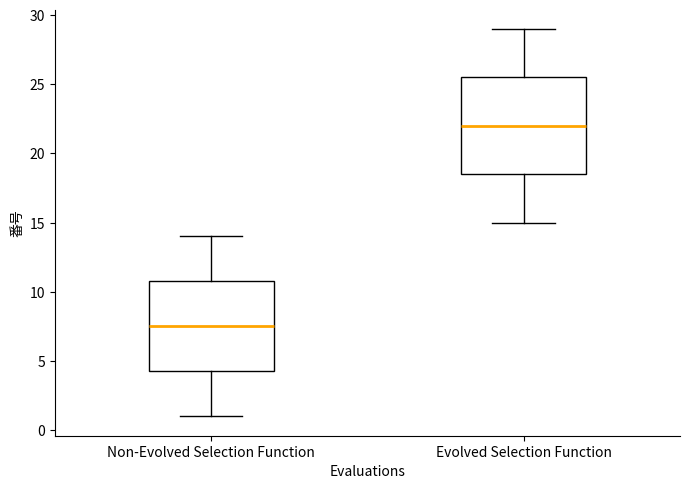

Which box has the highest median line?

Evolved Selection Function